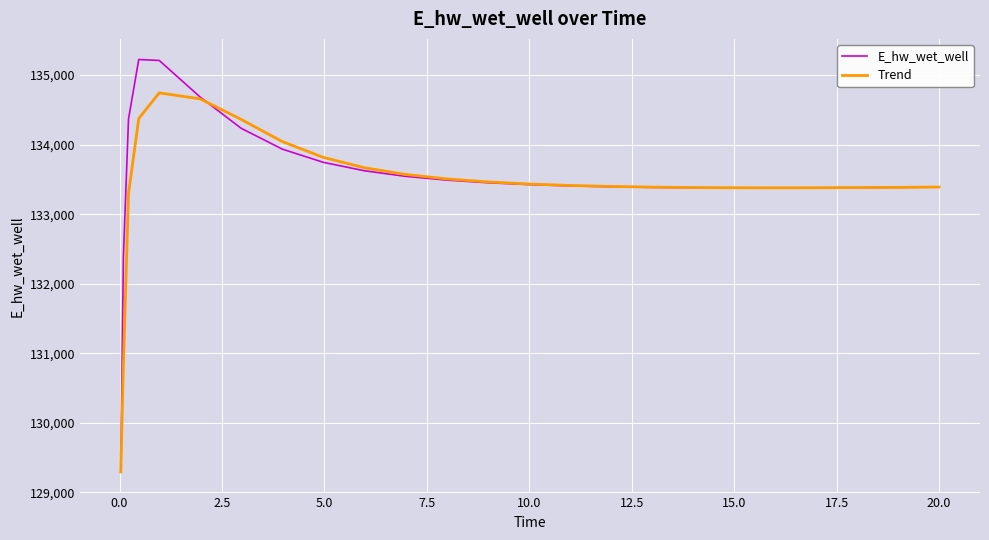

Rank the series by their maximum value, from highest to lowest.

E_hw_wet_well, Trend